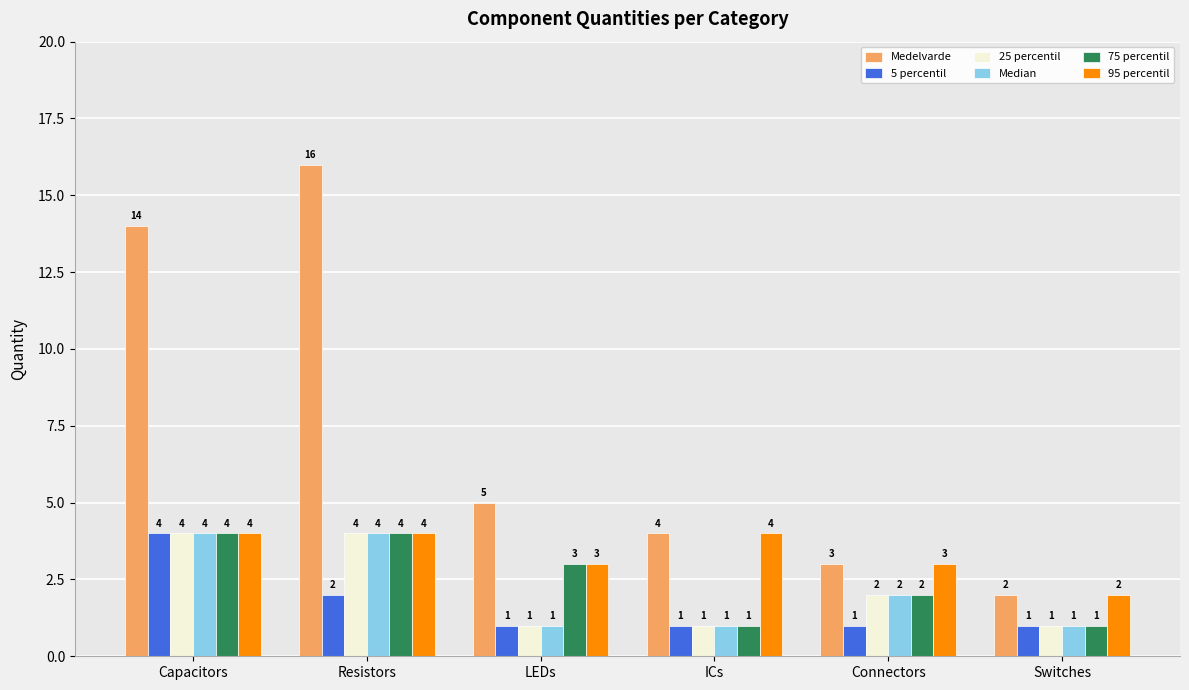

Reading right to left, transcribe all the data shown in this chart.

Medelvarde: 2	3	4	5	16	14
5 percentil: 1	1	1	1	2	4
25 percentil: 1	2	1	1	4	4
Median: 1	2	1	1	4	4
75 percentil: 1	2	1	3	4	4
95 percentil: 2	3	4	3	4	4